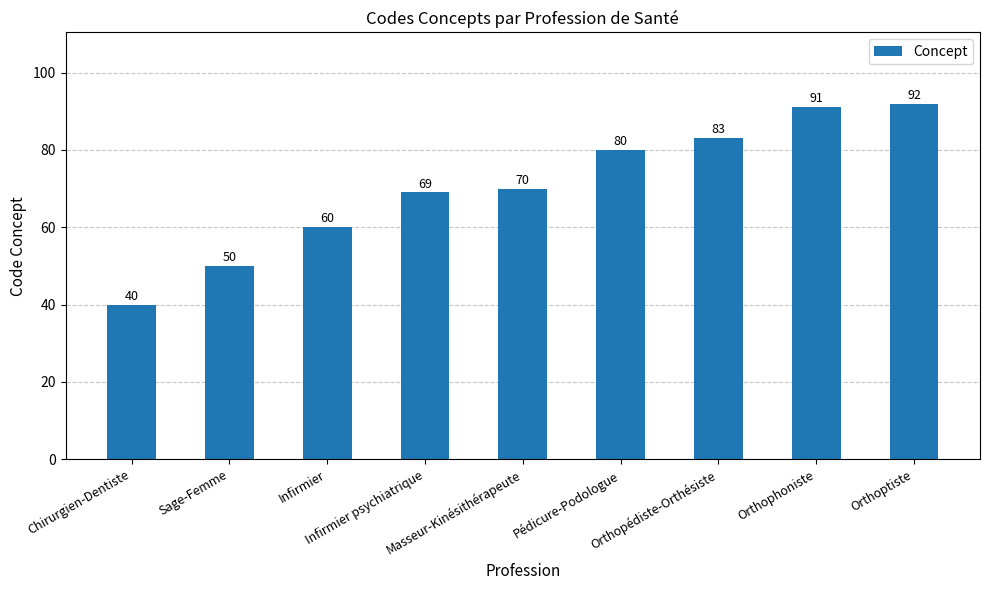

How many data points are less than 70?

4